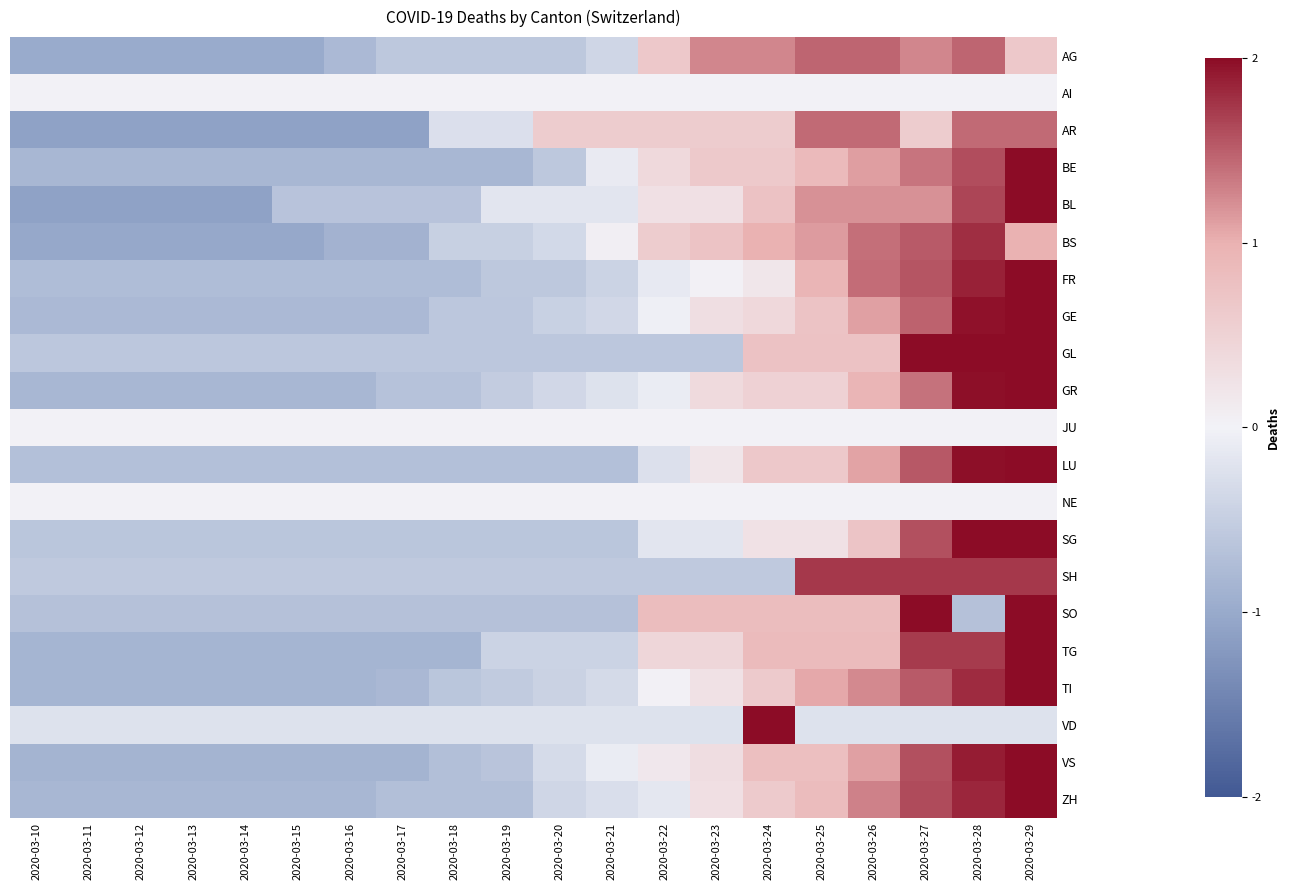

Rank the series by their maximum value, from highest to lowest.

BE, BL, FR, GE, GL, GR, LU, SG, SO, TG, TI, VD, VS, ZH, BS, SH, AG, AR, AI, JU, NE